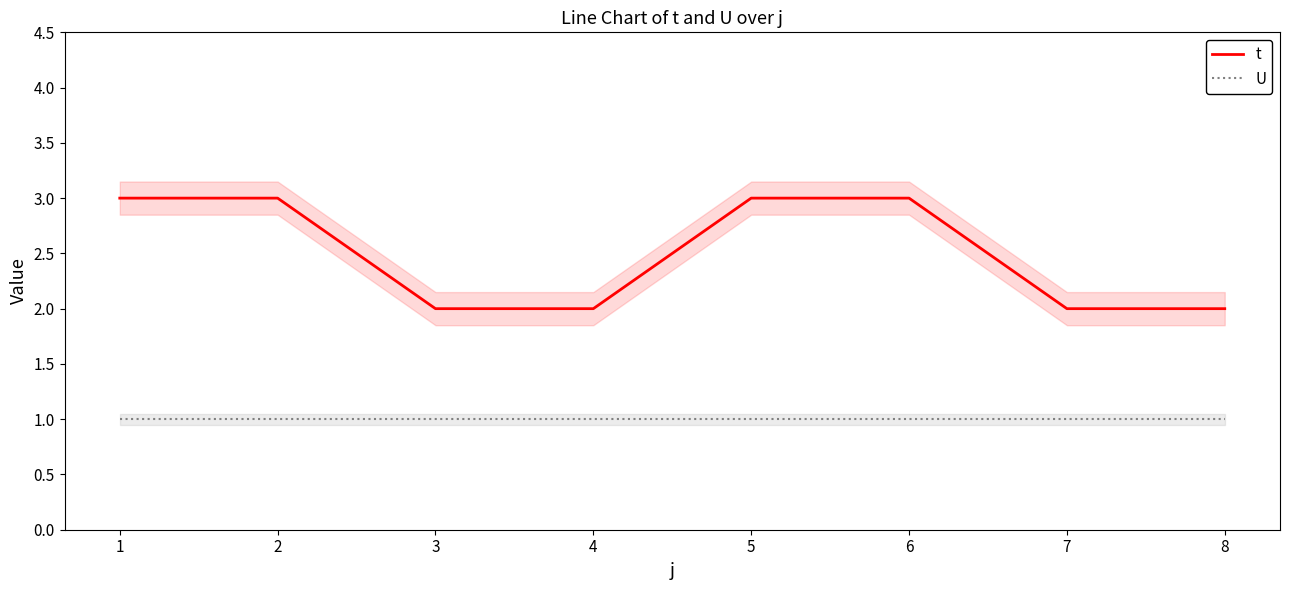

Which label corresponds to the largest value in the chart?

1